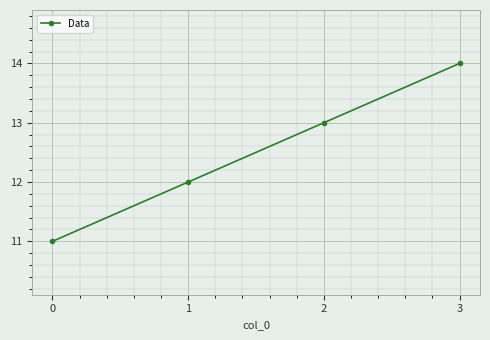

What is the greatest value displayed?

14